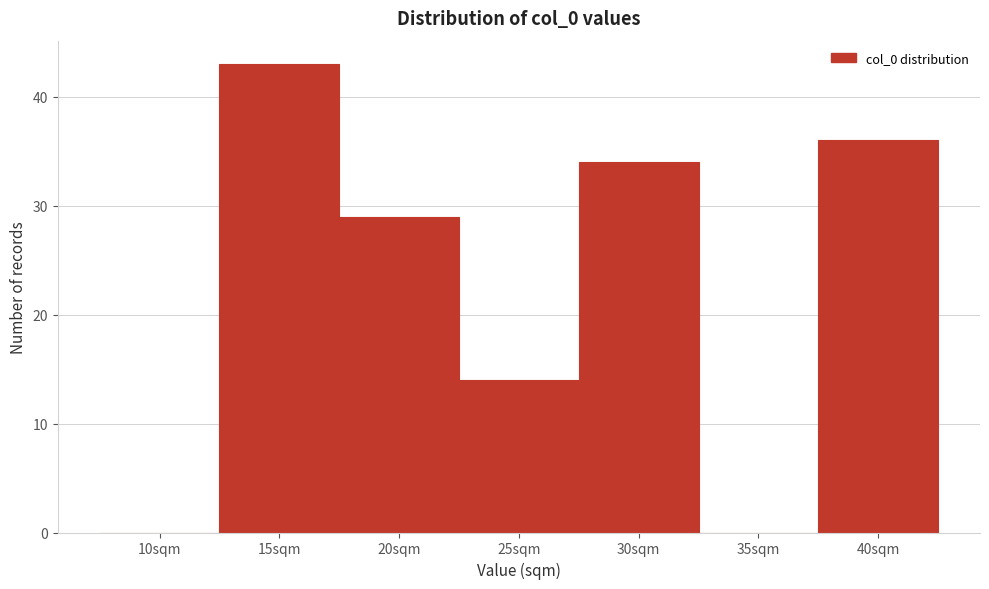

Reading left to right, extract all data points from this chart.

10sqm=0	15sqm=43	20sqm=29	25sqm=14	30sqm=34	35sqm=0	40sqm=36